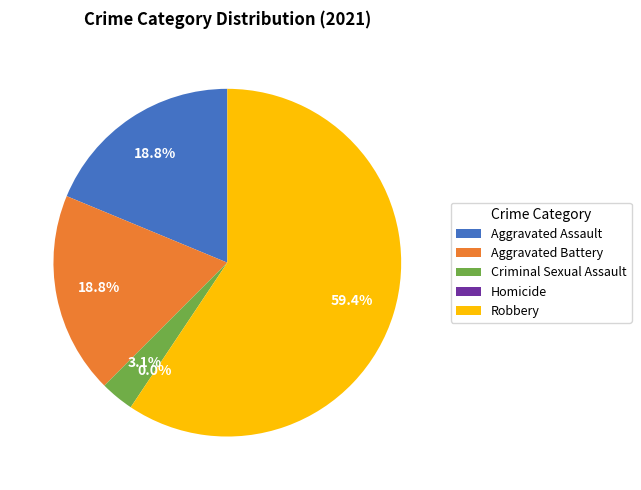

Is it true that Robbery is 45% of the pie?

False